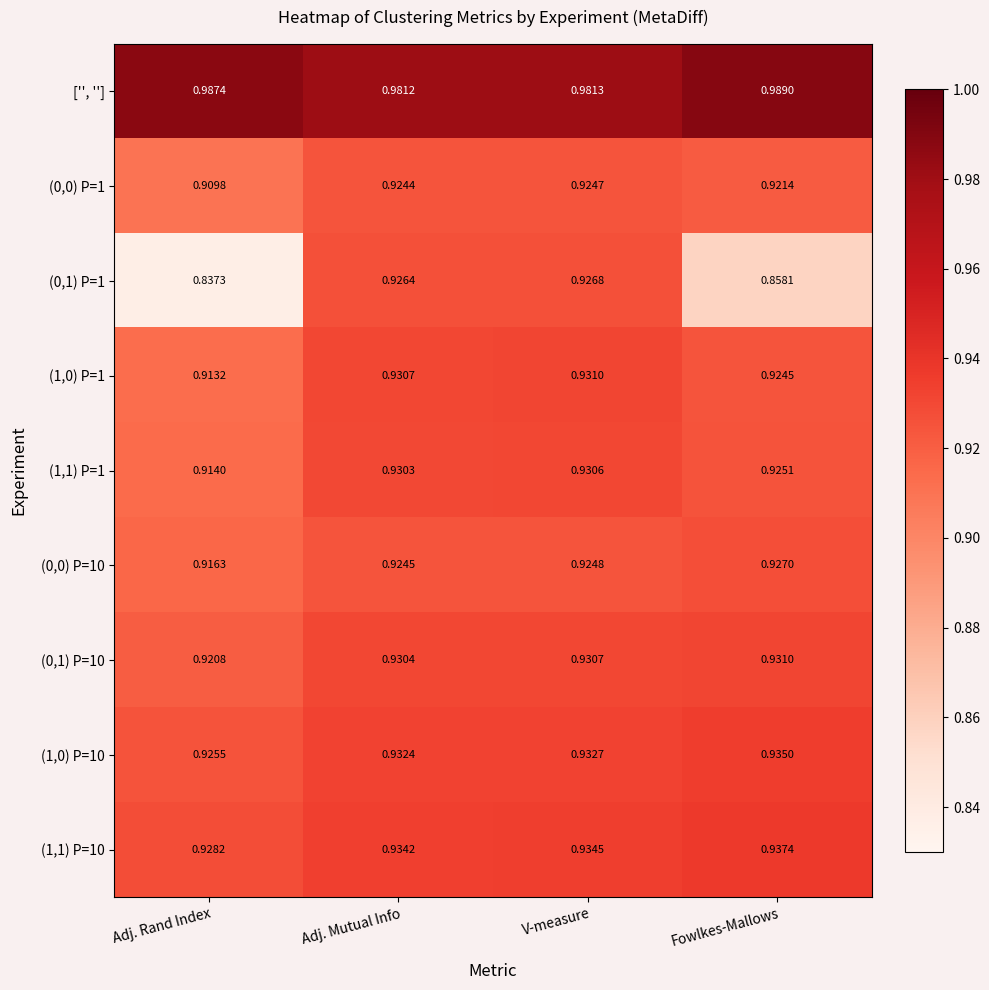

List the labels in order of (0,0) P=1 value, largest first.

V-measure, Adj. Mutual Info, Fowlkes-Mallows, Adj. Rand Index